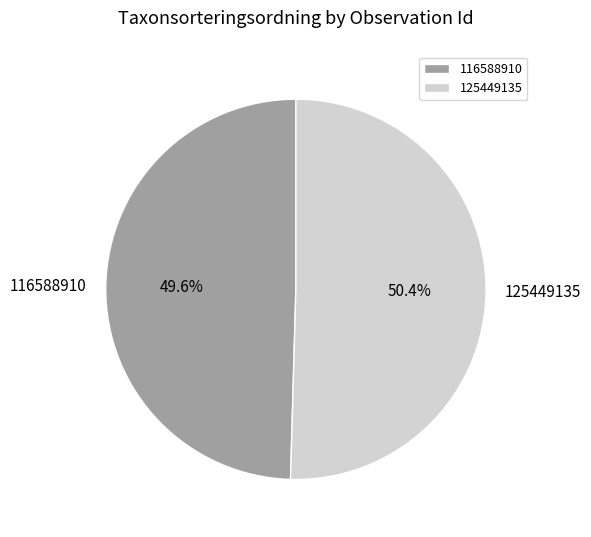

Which slice is the largest?

125449135